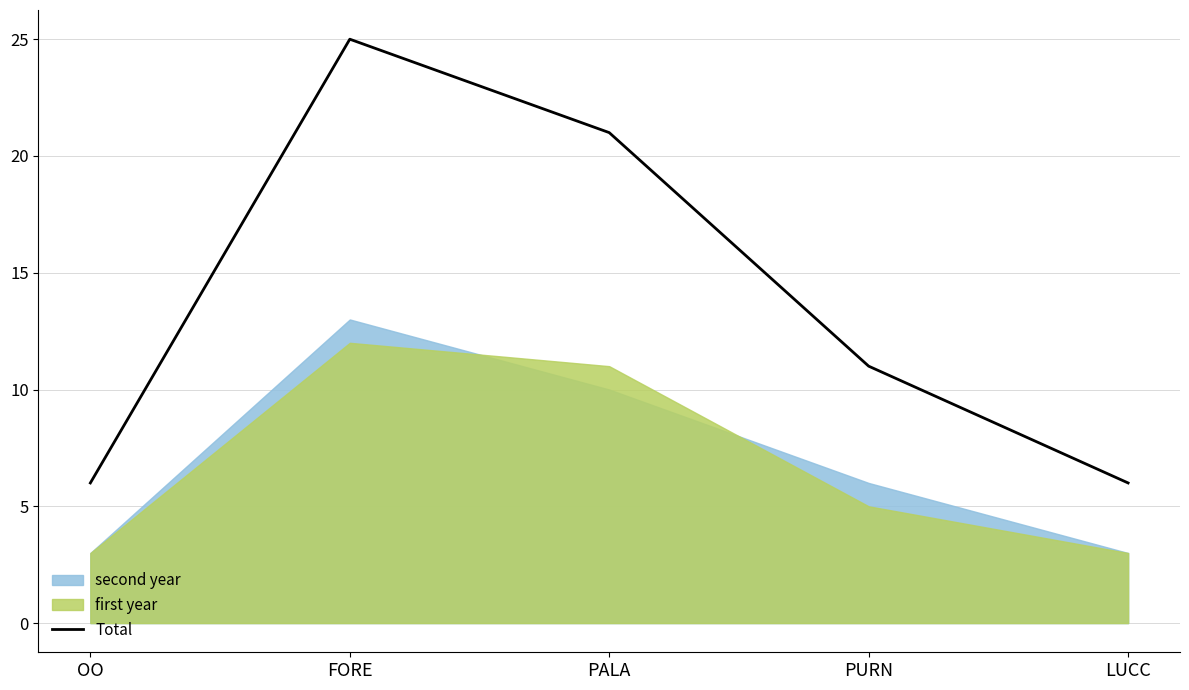

List the labels in order of value, largest first.

FORE, PALA, PURN, OO, LUCC